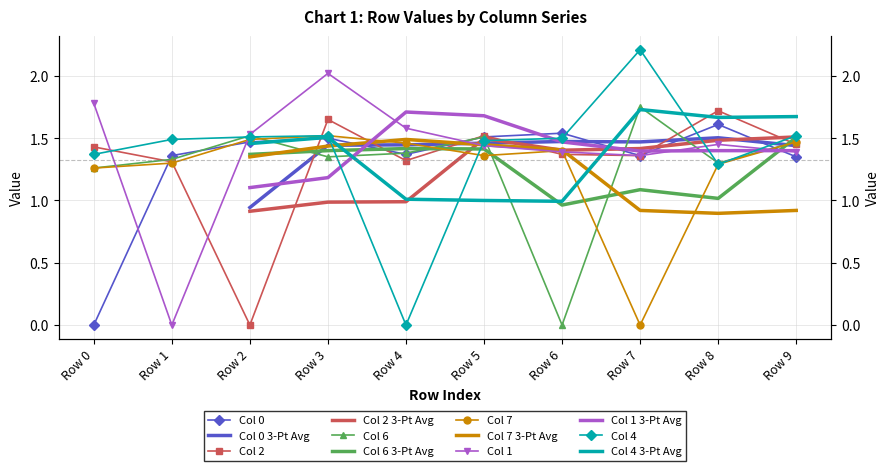

At how many categories does at least one series exceed 1?

10